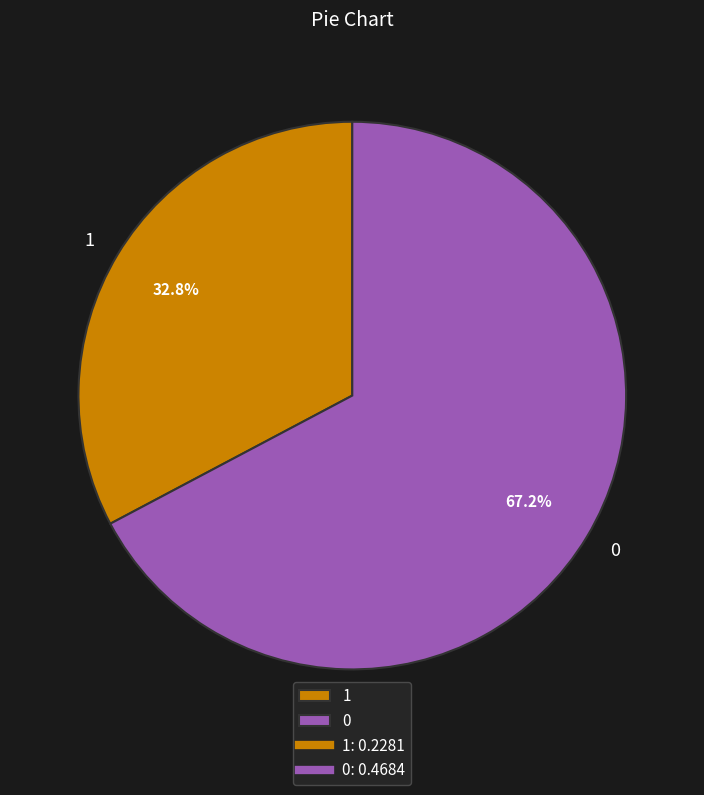

What portion of the pie excludes 1?

67.2%